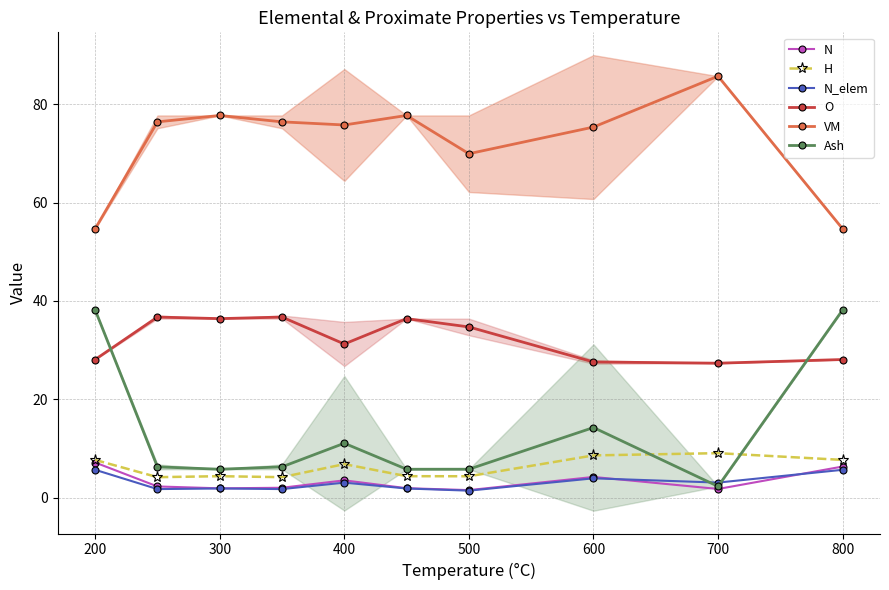

What value does the N_elem series have at 600?

4.0